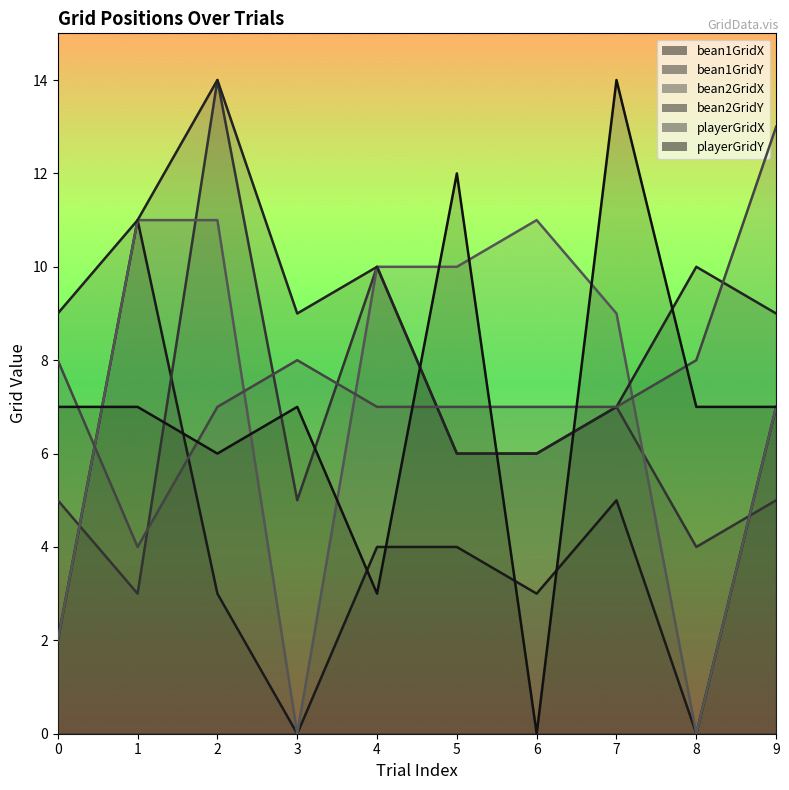

What is the sum of all bean2GridX values?

71